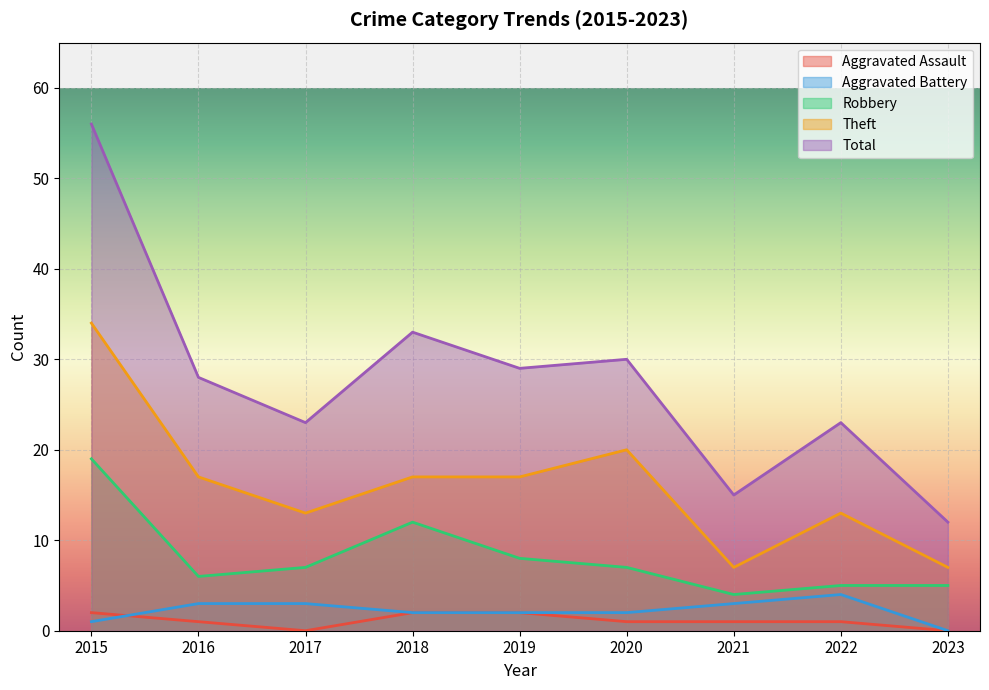

List the series in order of their peak value, lowest first.

Aggravated Assault, Aggravated Battery, Robbery, Theft, Total